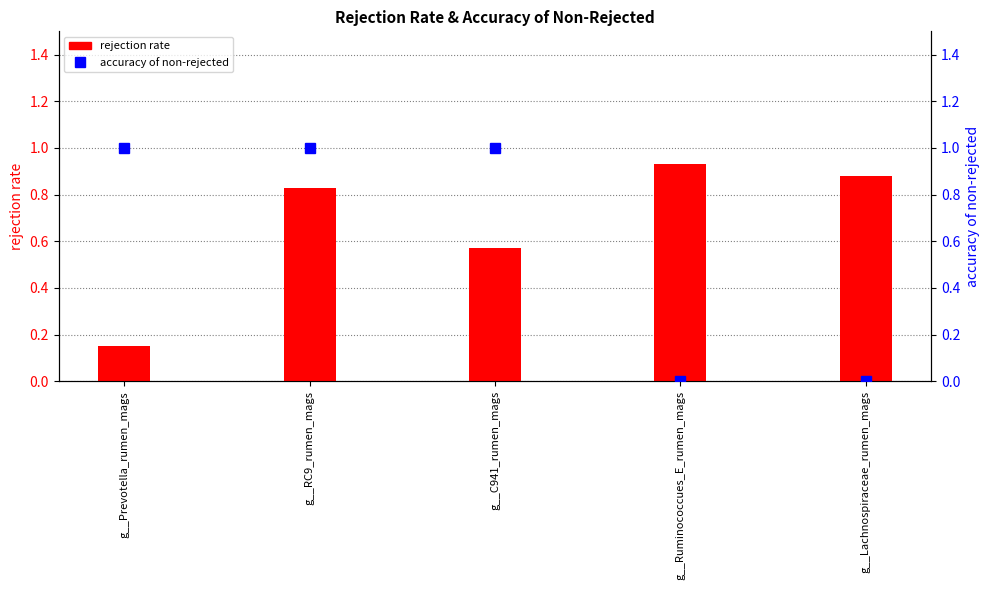

At which category does the chart reach its peak across all series?

g__Prevotella_rumen_mags